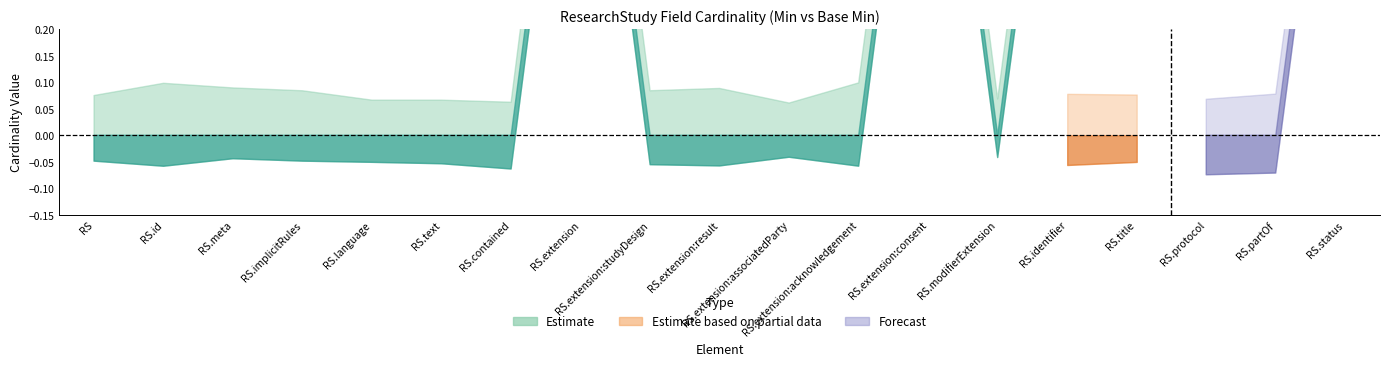

The Min series shows 1 at ResearchStudy.extension:acknowledgement. True or false?

False